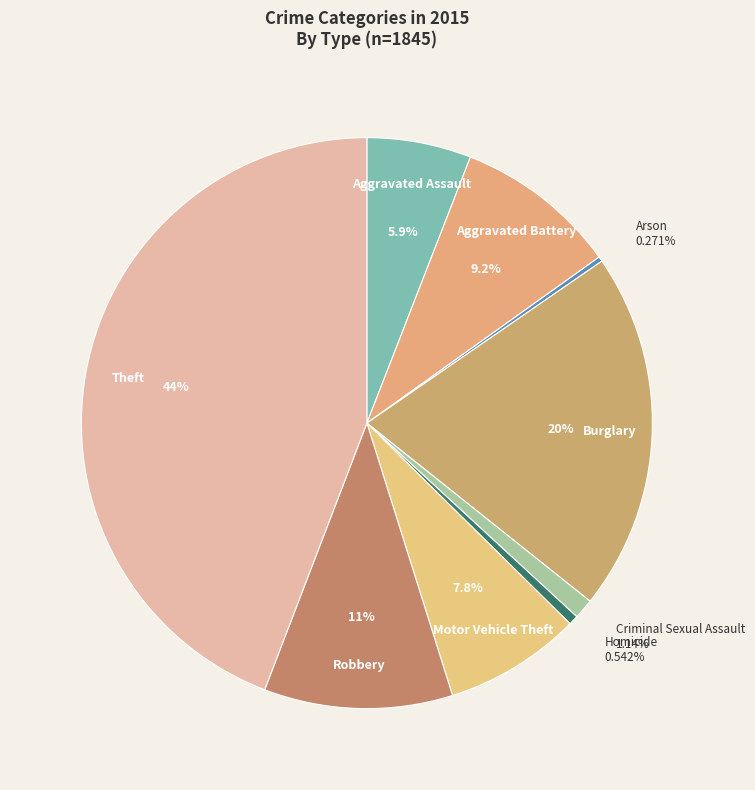

To the nearest percent, what is the difference between the Robbery and Burglary slice percentages?

10%